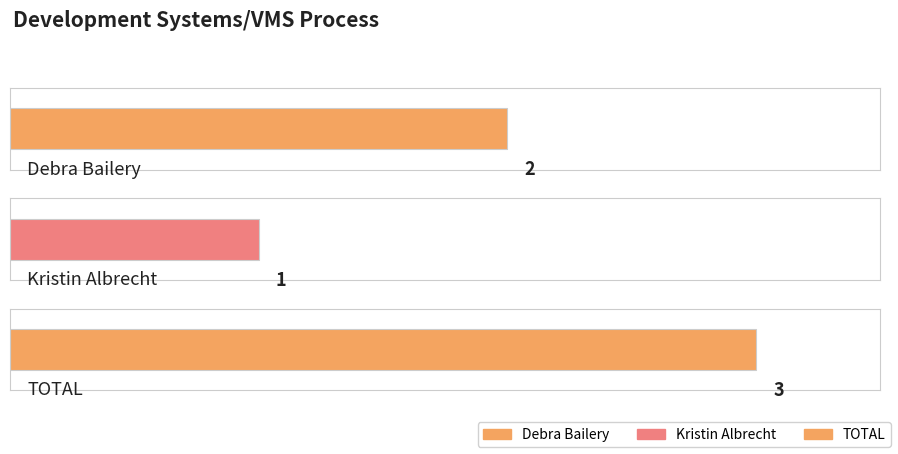

The chart shows a value of 1 at Kristin Albrecht. True or false?

False